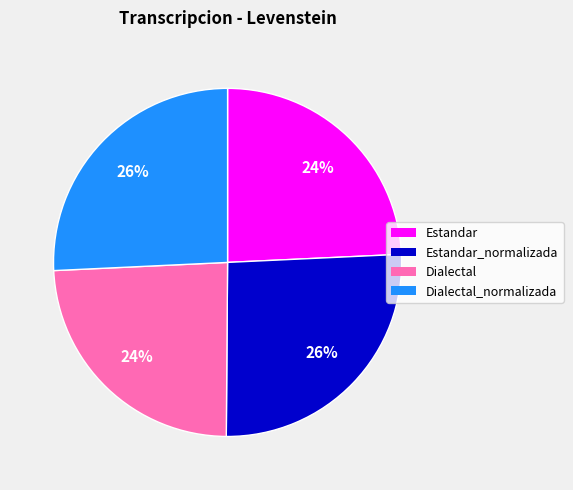

How many segments does this pie chart have?

4